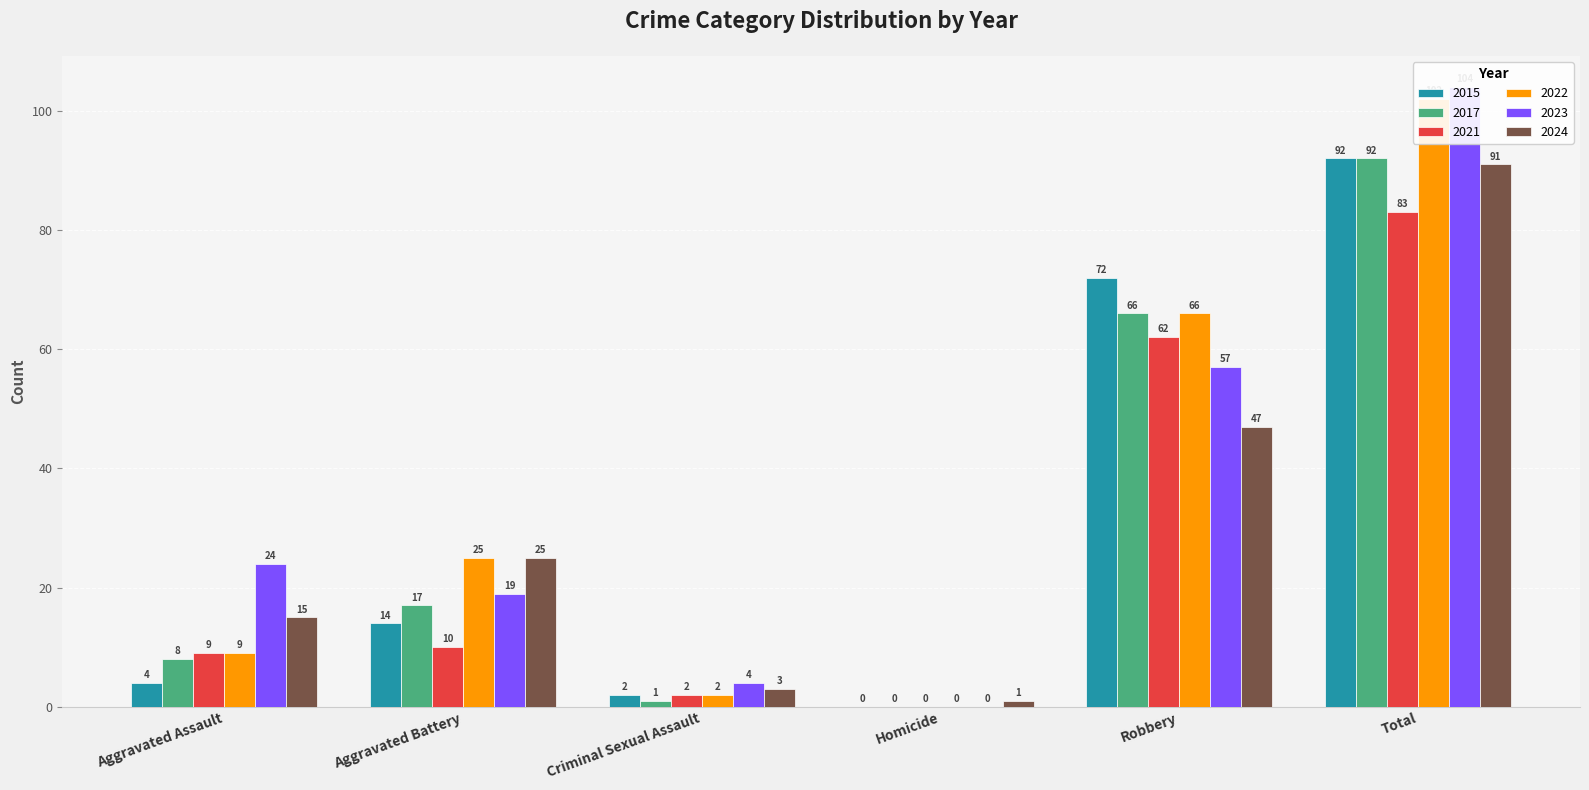

Does the chart contain stacked bars?

No